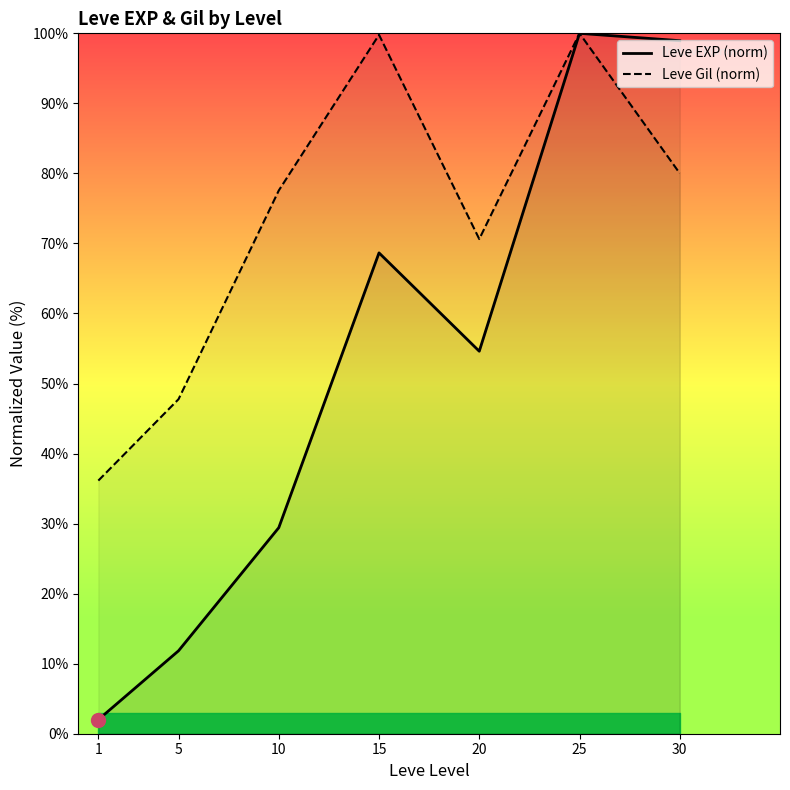

Is the value of Leve Gil (norm) at 20 greater than the value of Leve EXP (norm) at 10?

Yes